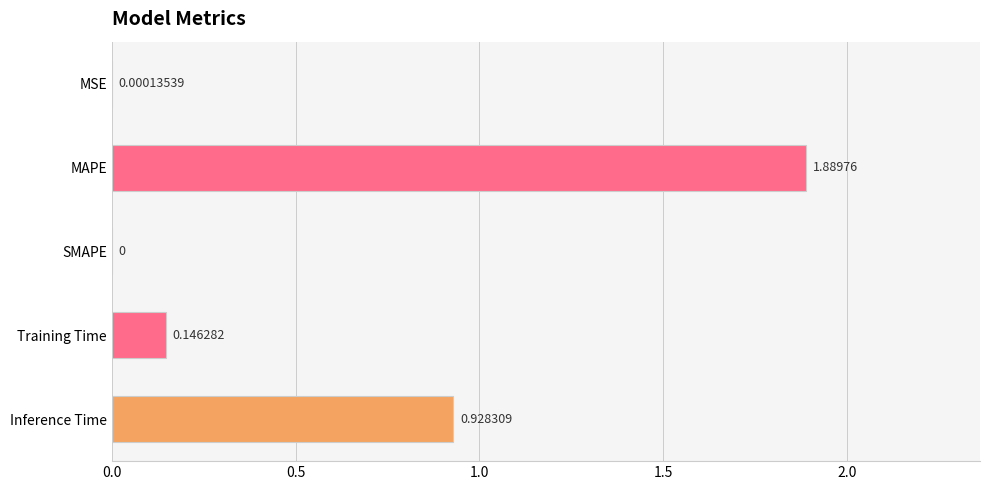

At which label is the value closest to 0?

SMAPE